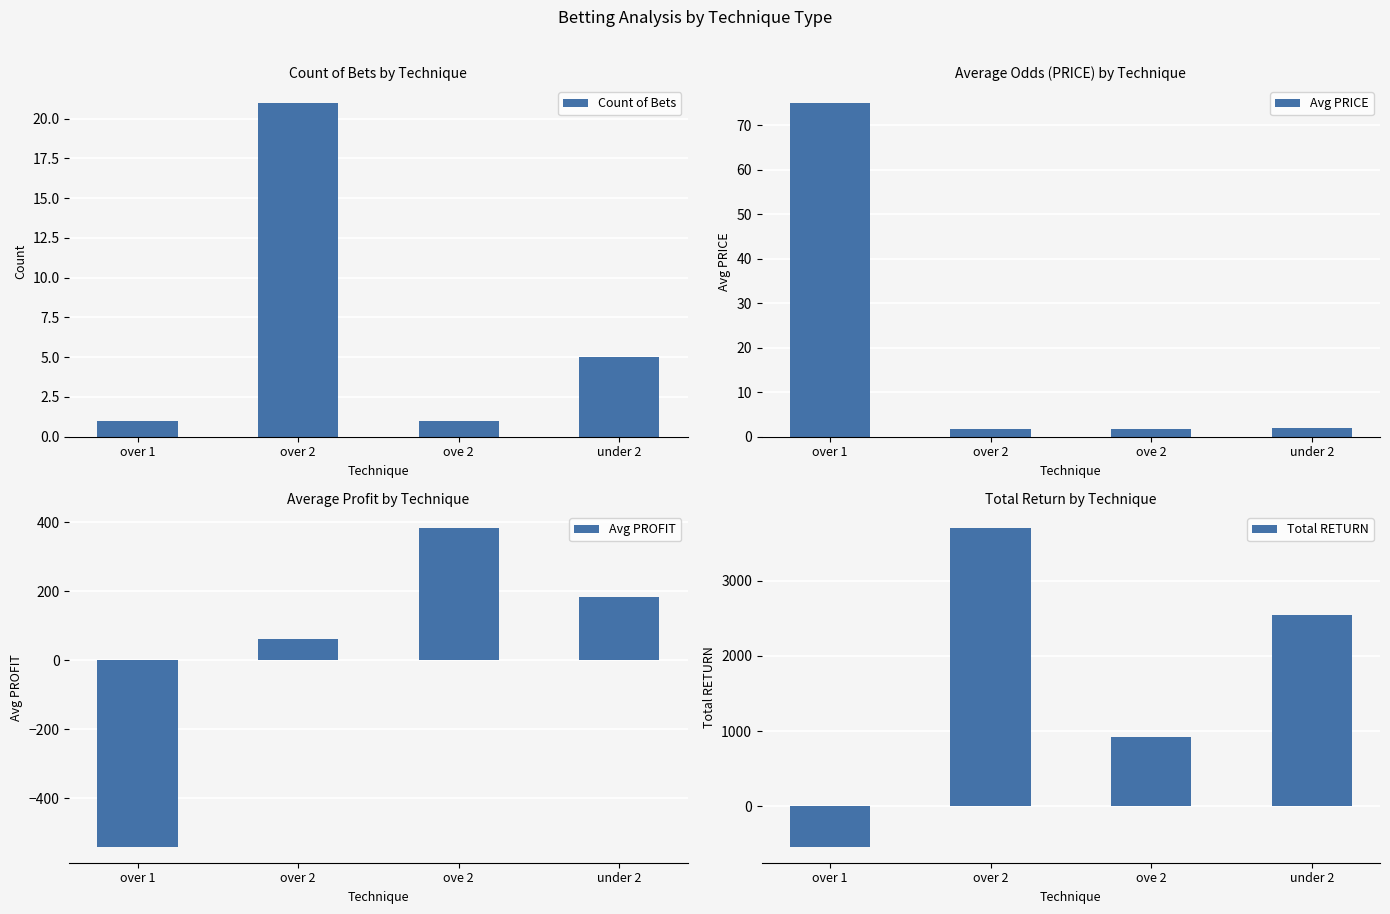

What is the sum of the Count of Bets values at under 2 and ove 2?

6